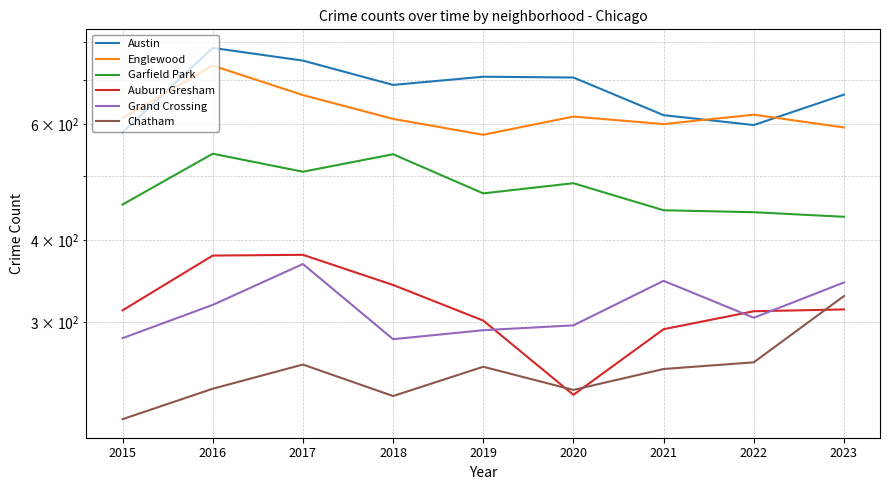

Is it true that Austin equals 1261 at 2019?

False